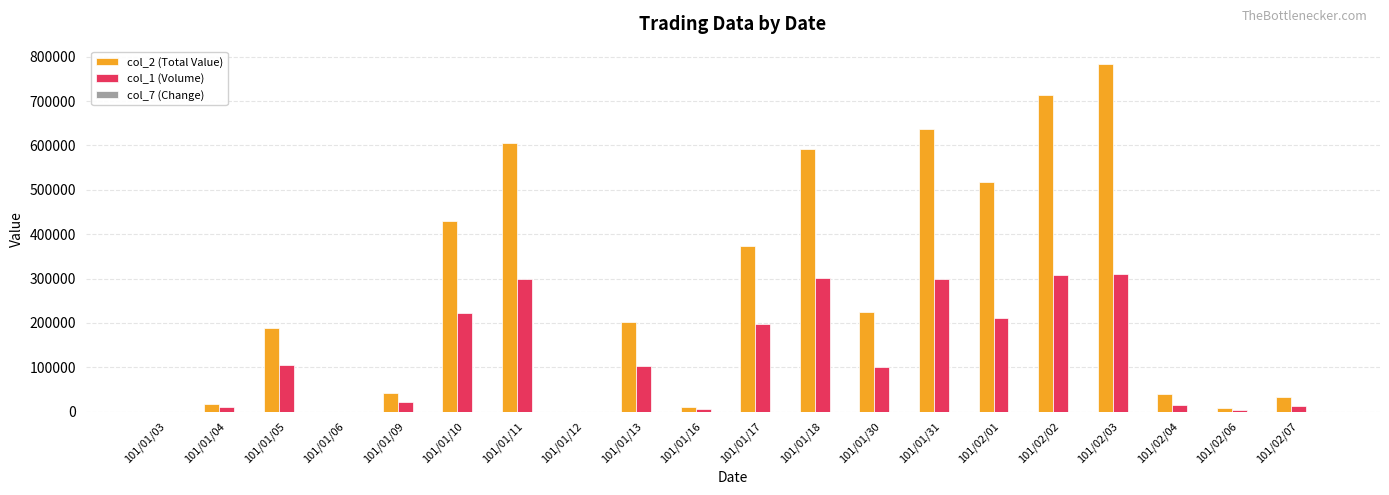

What is the maximum value shown in the chart?

783480.0